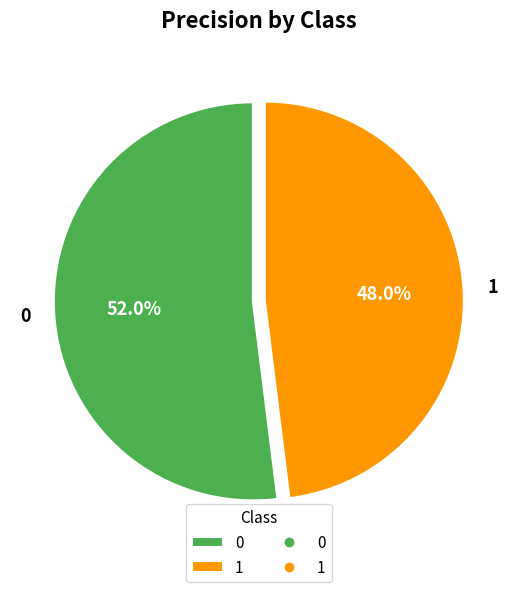

What percentage do 1 and 0 together represent?

100.0%